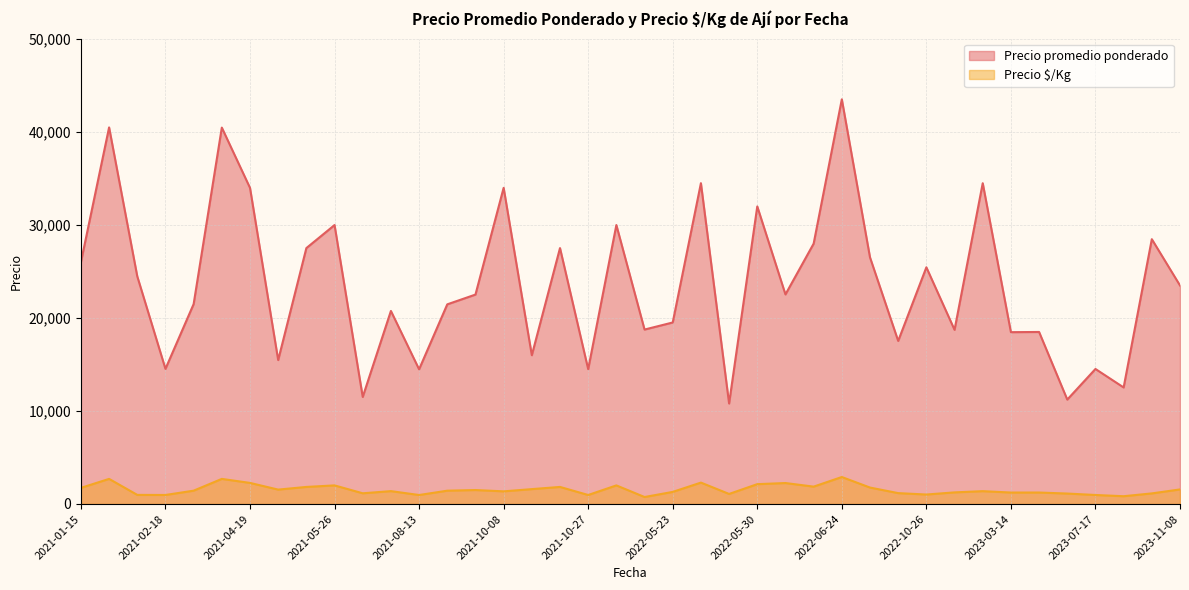

Is the value of Precio $/Kg at 2022-06-03 greater than the value of Precio promedio ponderado at 2021-04-19?

No